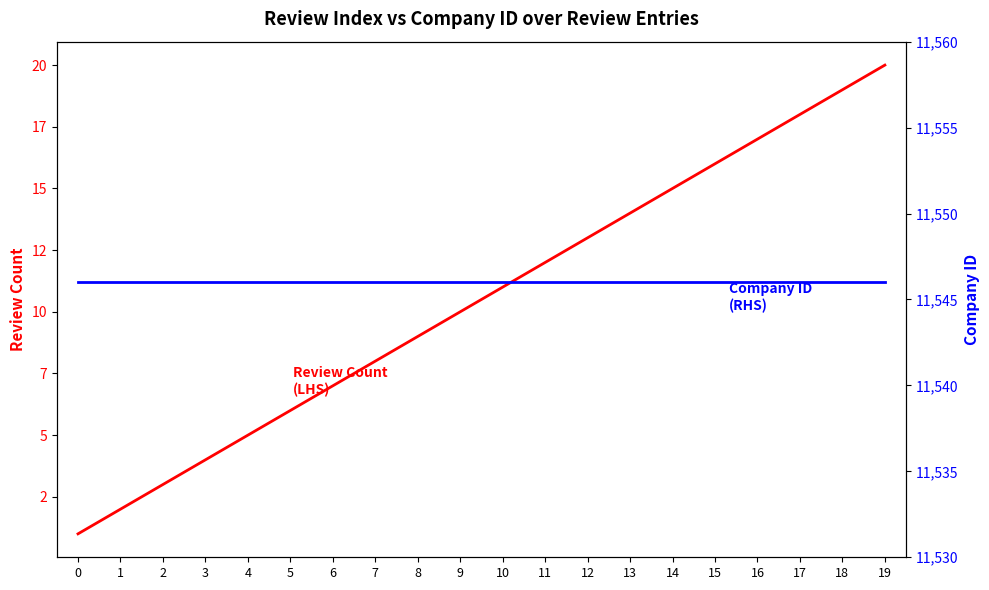

List the series in order of their overall mean, highest first.

Company ID (RHS), Review Count (LHS)